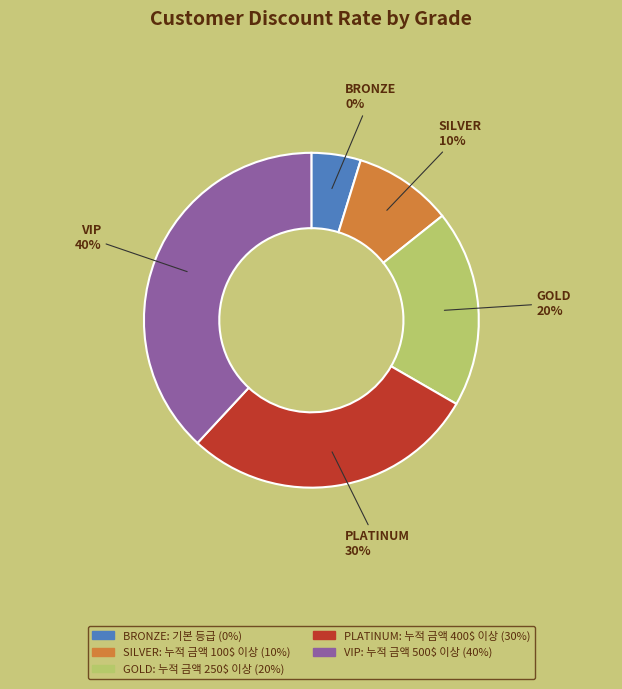

To the nearest percent, what is the difference between the largest and smallest slice percentages?

40%